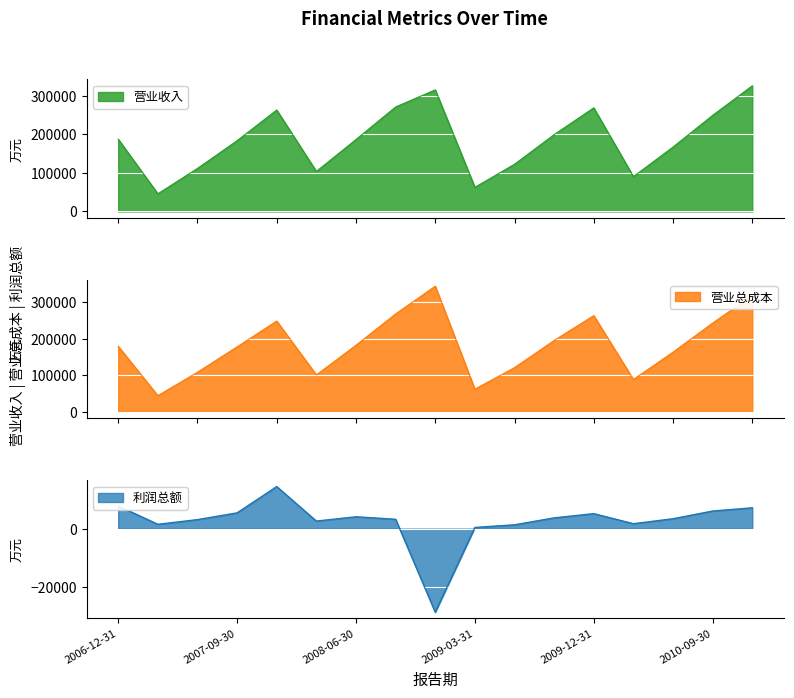

What is the greatest value displayed?

344114